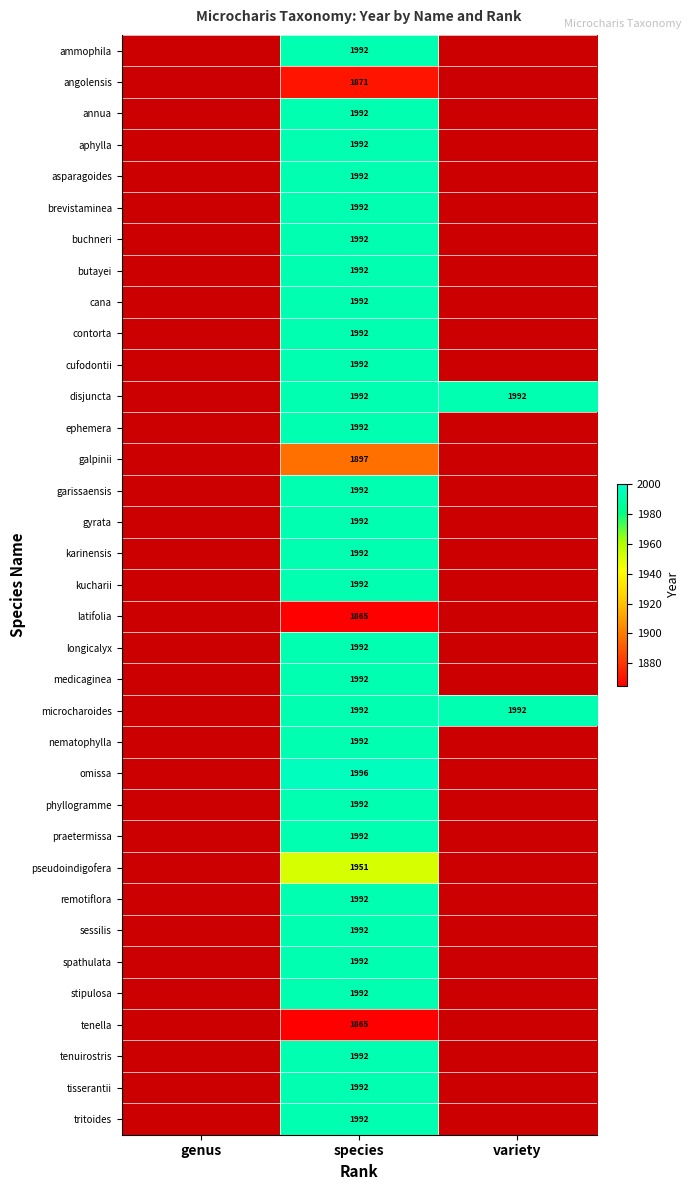

What is the difference between the highest and lowest values at species?

131